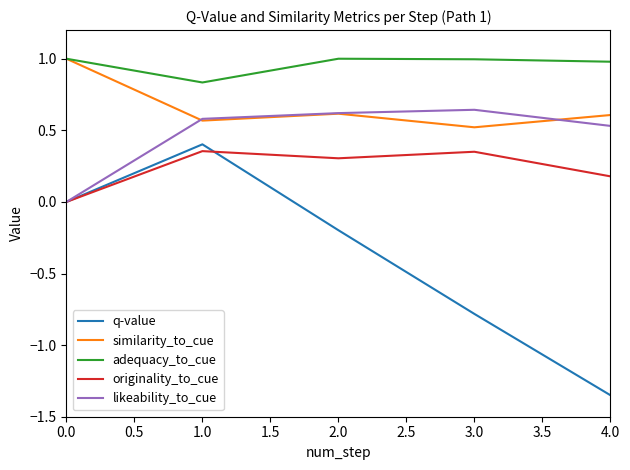

Which category has the lowest value in the q-value series?

4.0